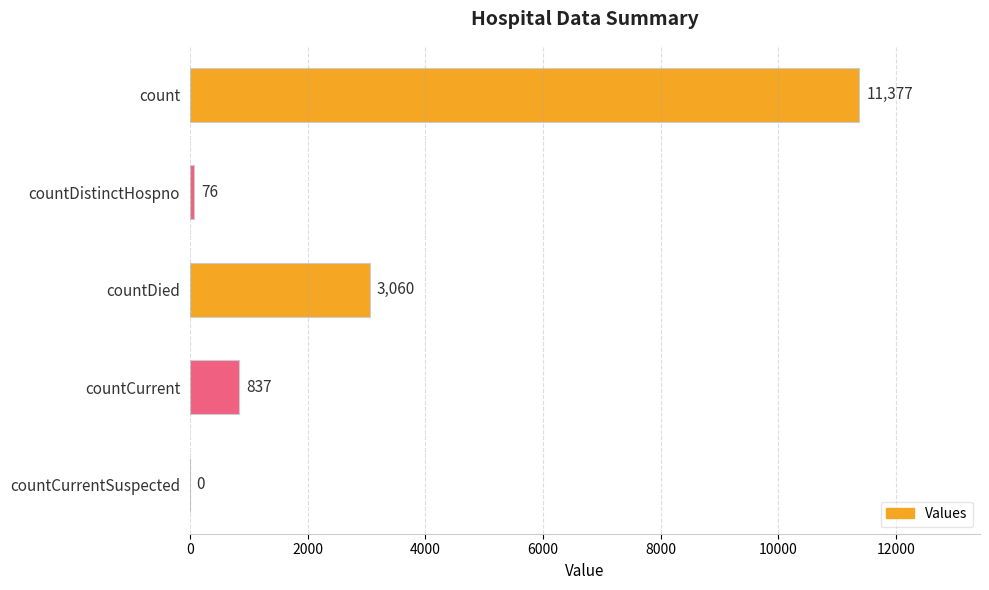

Which has a higher value, countCurrentSuspected or countCurrent?

countCurrent